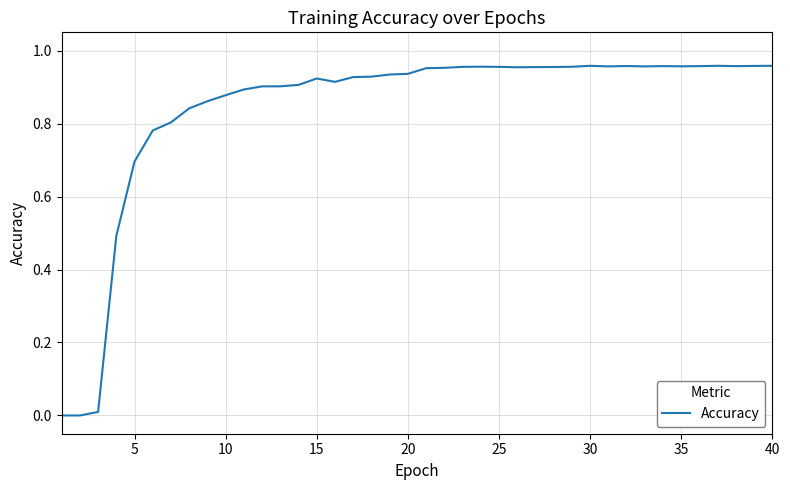

What is the value of the 38th point from the left?

1.0